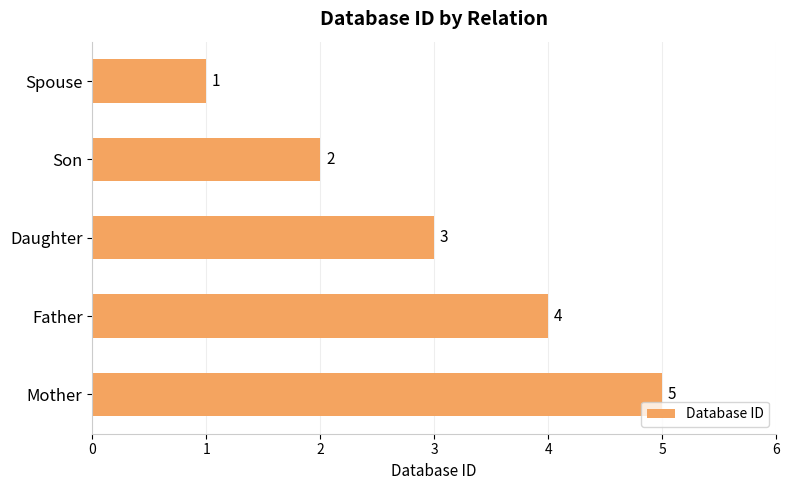

Count the values in the range 2 to 4.

3